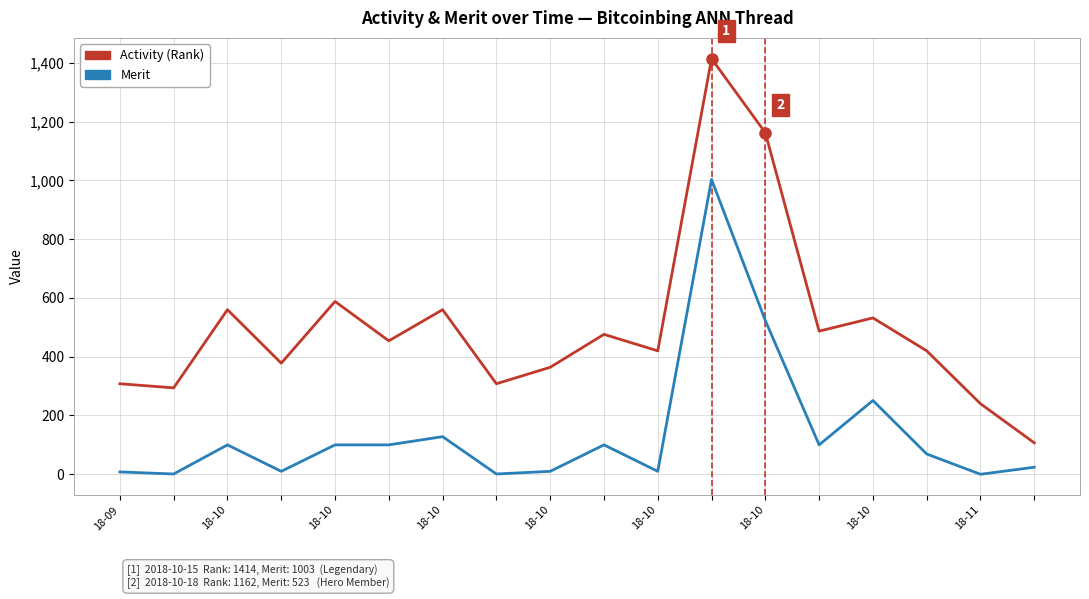

What is the greatest value displayed?

1414